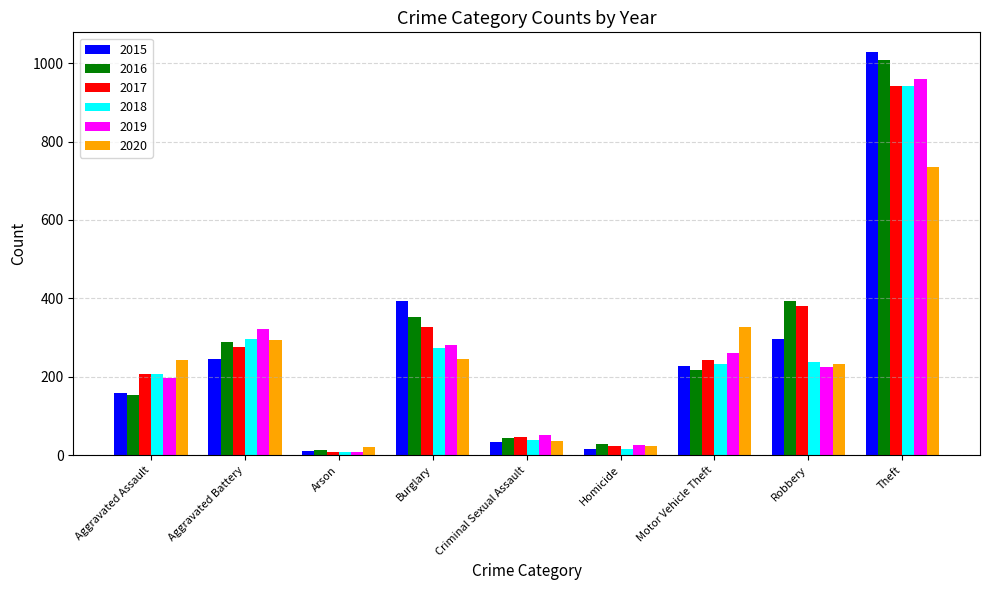

What is the label of the 3rd bar from the left?

Arson